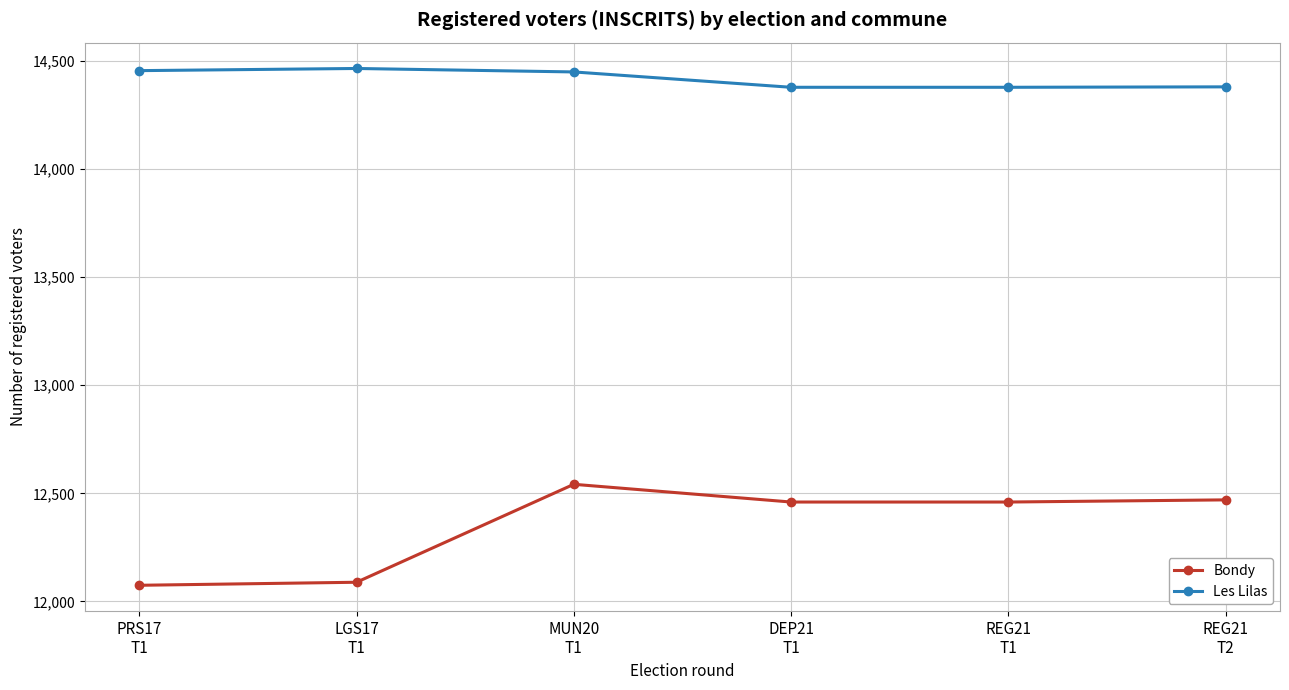

Where does the Bondy series first go above 12460?

MUN20
T1